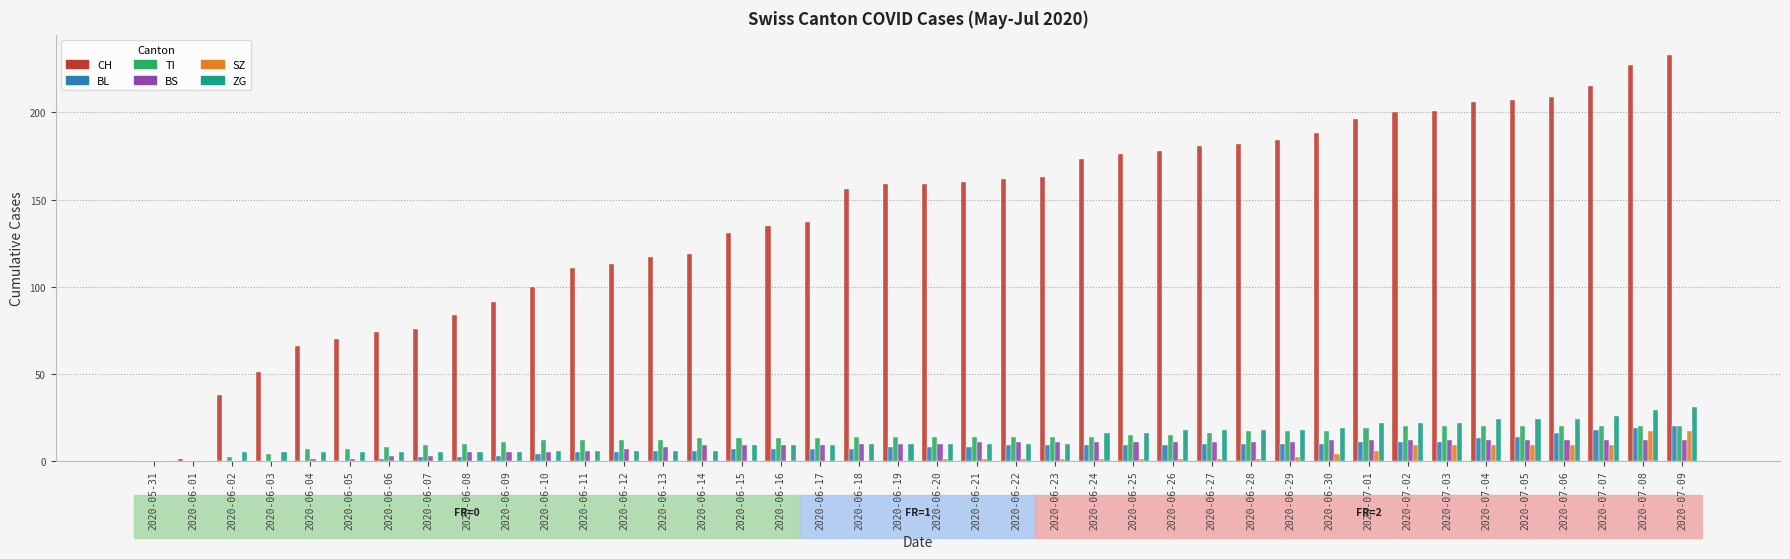

True or false: CH has a value of 48 at 2020-06-21.

False